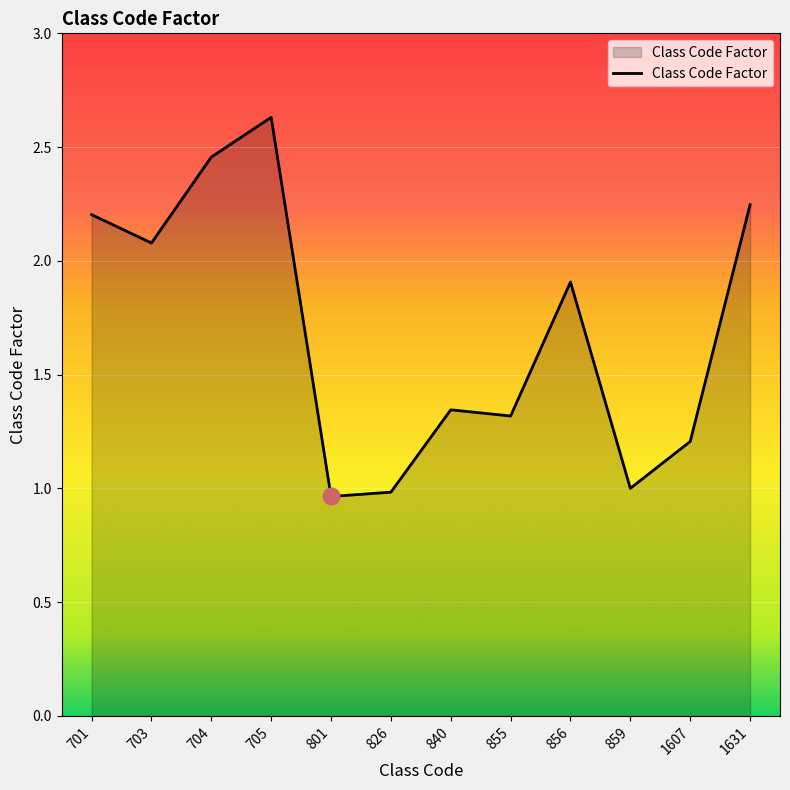

Between 855 and 859, which is larger?

855